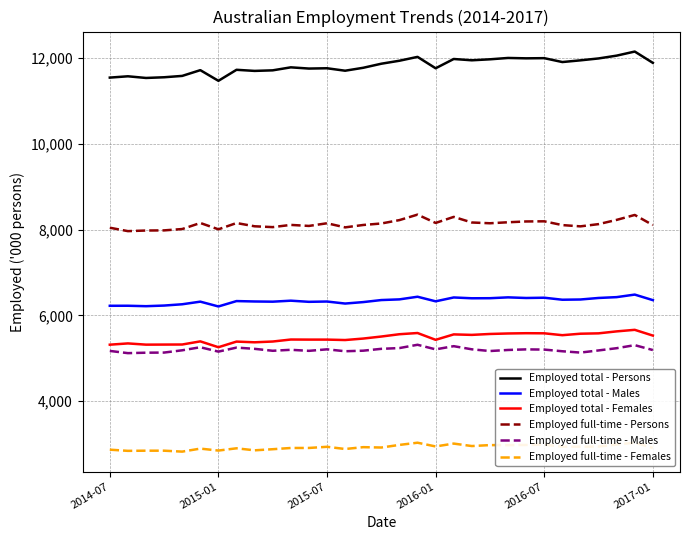

True or false: Employed total - Persons and Employed full-time - Persons cross at least once.

False